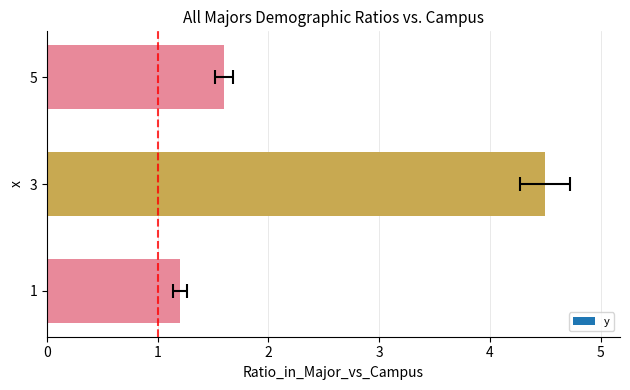

Reading left to right, extract all data points from this chart.

1=1.2	3=4.5	5=1.6